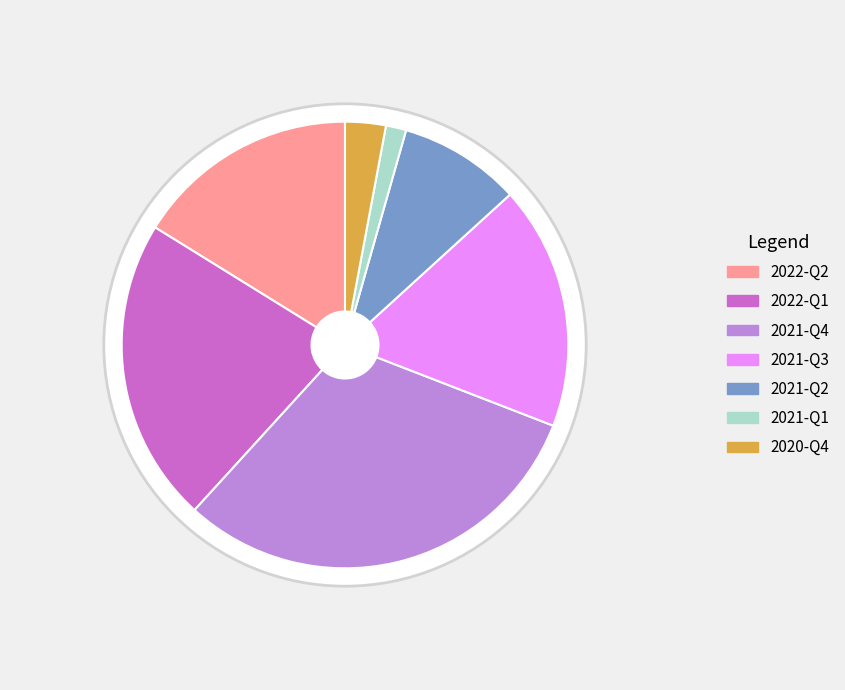

Is the sum of 2021-Q3 and 2021-Q1 greater than half?

No